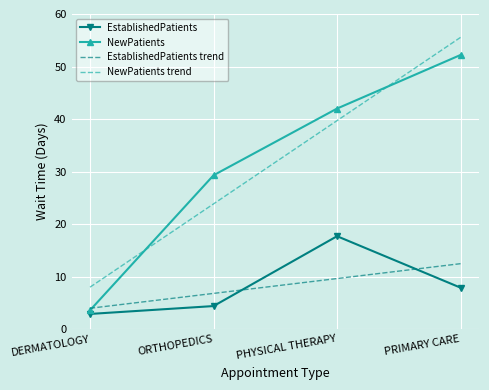

Reading left to right, extract all data points from this chart.

EstablishedPatients: DERMATOLOGY=2.9	ORTHOPEDICS=4.4	PHYSICAL THERAPY=17.7	PRIMARY CARE=7.9
NewPatients: DERMATOLOGY=3.6	ORTHOPEDICS=29.3	PHYSICAL THERAPY=42.0	PRIMARY CARE=52.2
EstablishedPatients trend: DERMATOLOGY=4.0	ORTHOPEDICS=6.8	PHYSICAL THERAPY=9.6	PRIMARY CARE=12.5
NewPatients trend: DERMATOLOGY=8.0	ORTHOPEDICS=23.9	PHYSICAL THERAPY=39.7	PRIMARY CARE=55.6